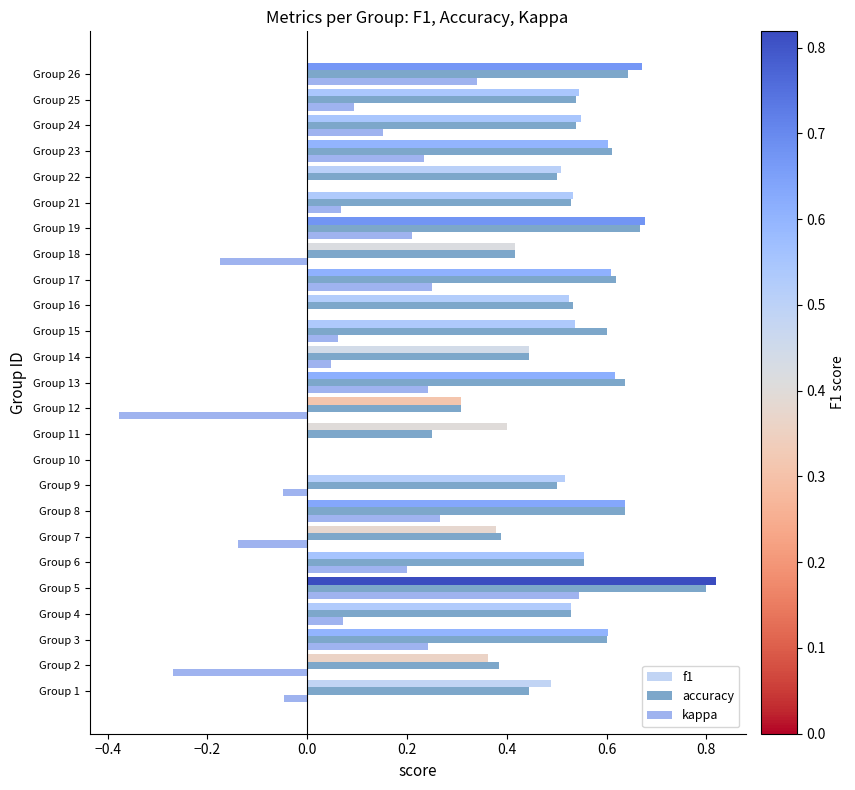

At which category is the sum across all series the highest?

Group 5